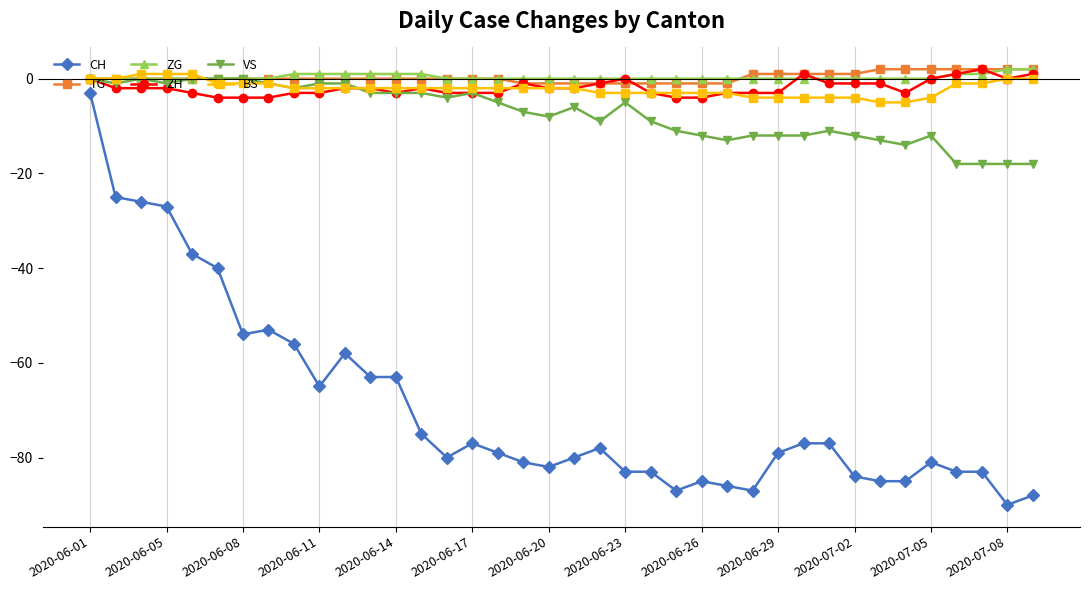

What is the difference between the maximum and second lowest values in the BS series?

6